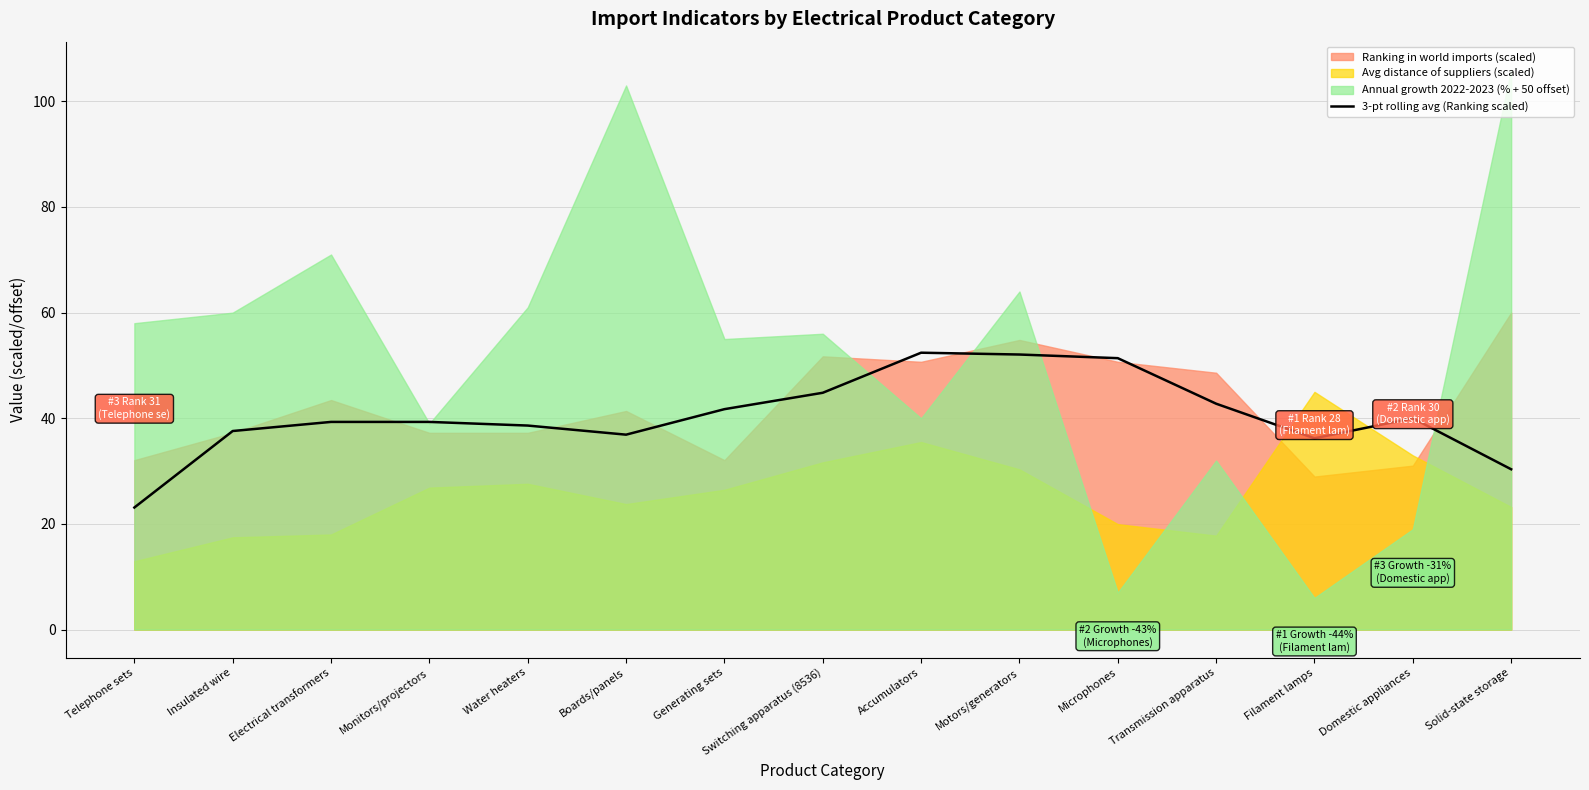

True or false: the data has more than 1 interior local peaks.

True